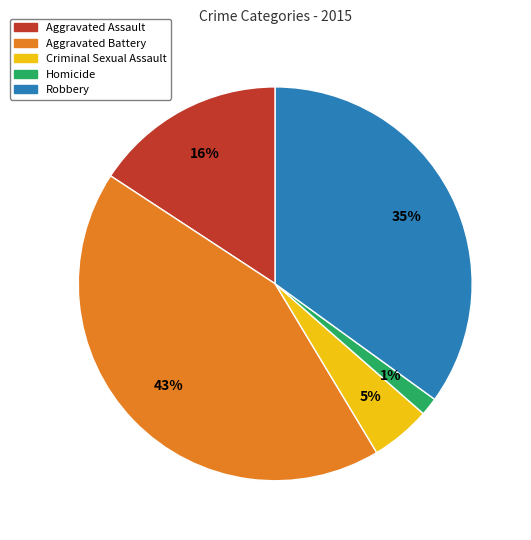

To the nearest percent, what percentage of the pie is Criminal Sexual Assault?

5%